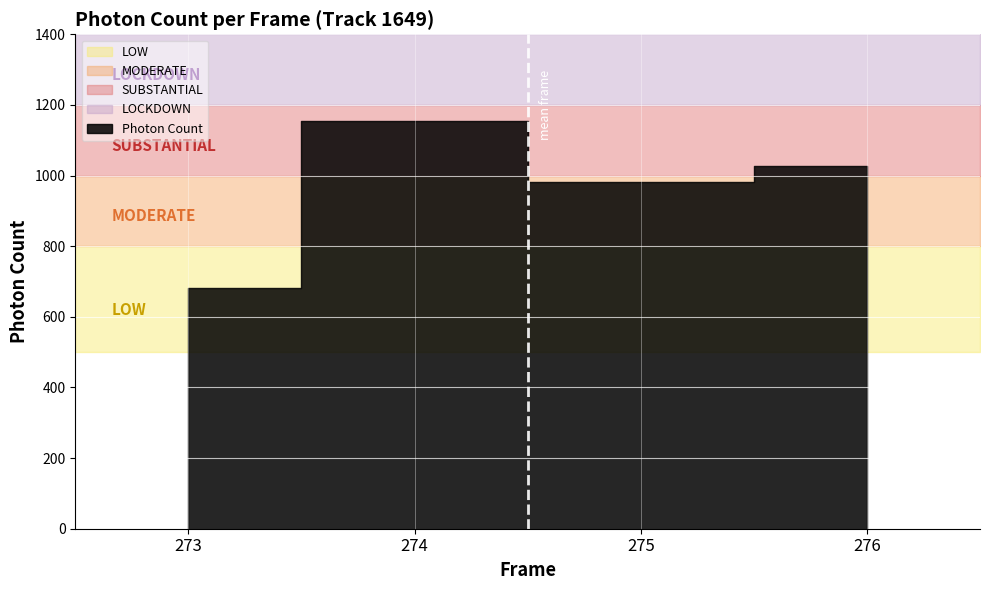

Reading left to right, list all the values displayed in this chart.

682.4	1153.7	980.4	1025.7